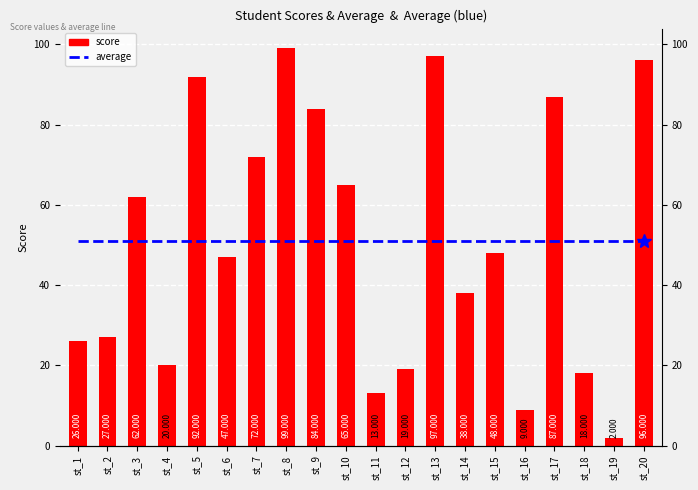

What is the maximum value shown in the chart?

99.0